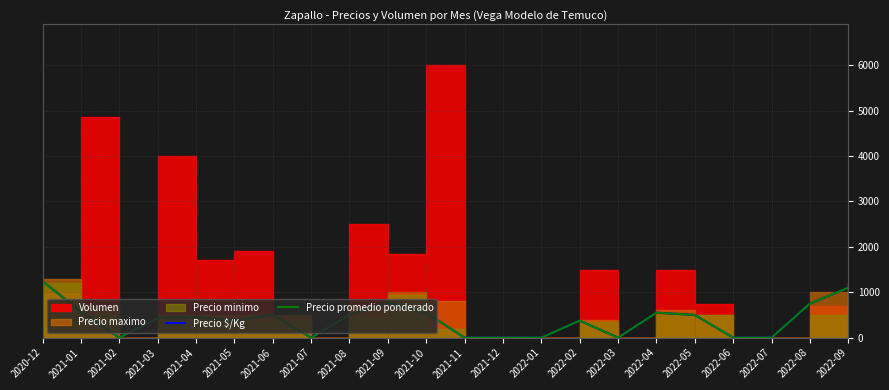

Where does the Precio promedio ponderado series first go above 450?

2020-12